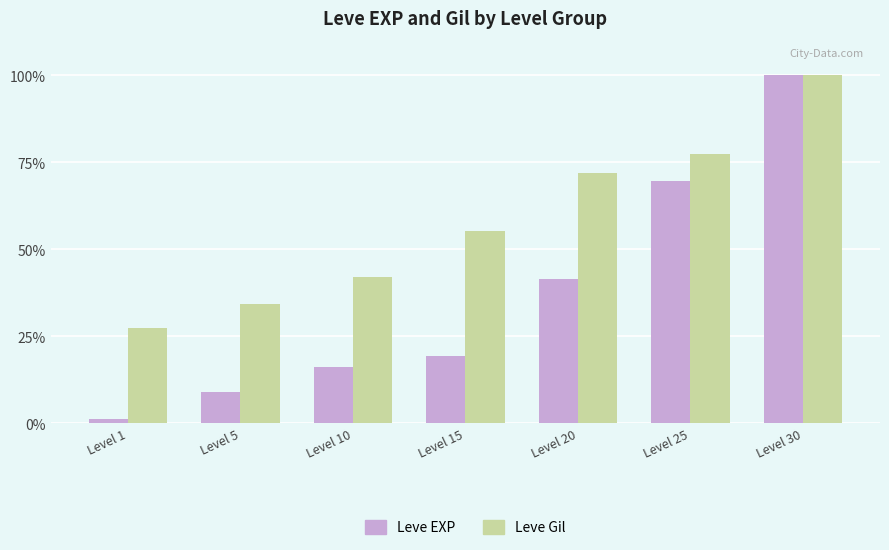

What is the difference between the second highest and minimum values in the Leve Gil series?

50.0